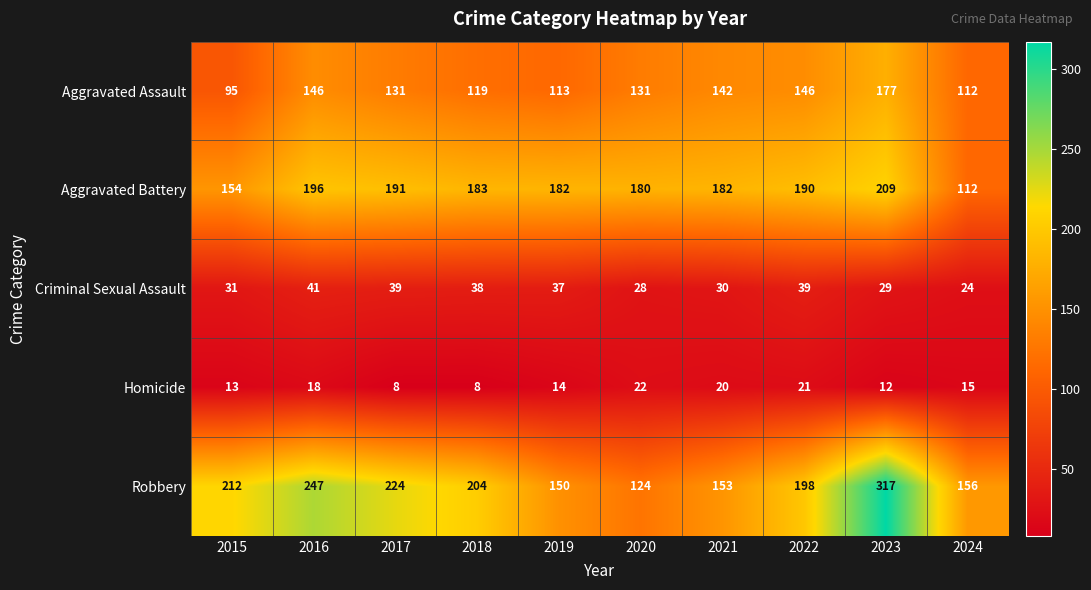

At which label is Homicide closest to 15?

2024